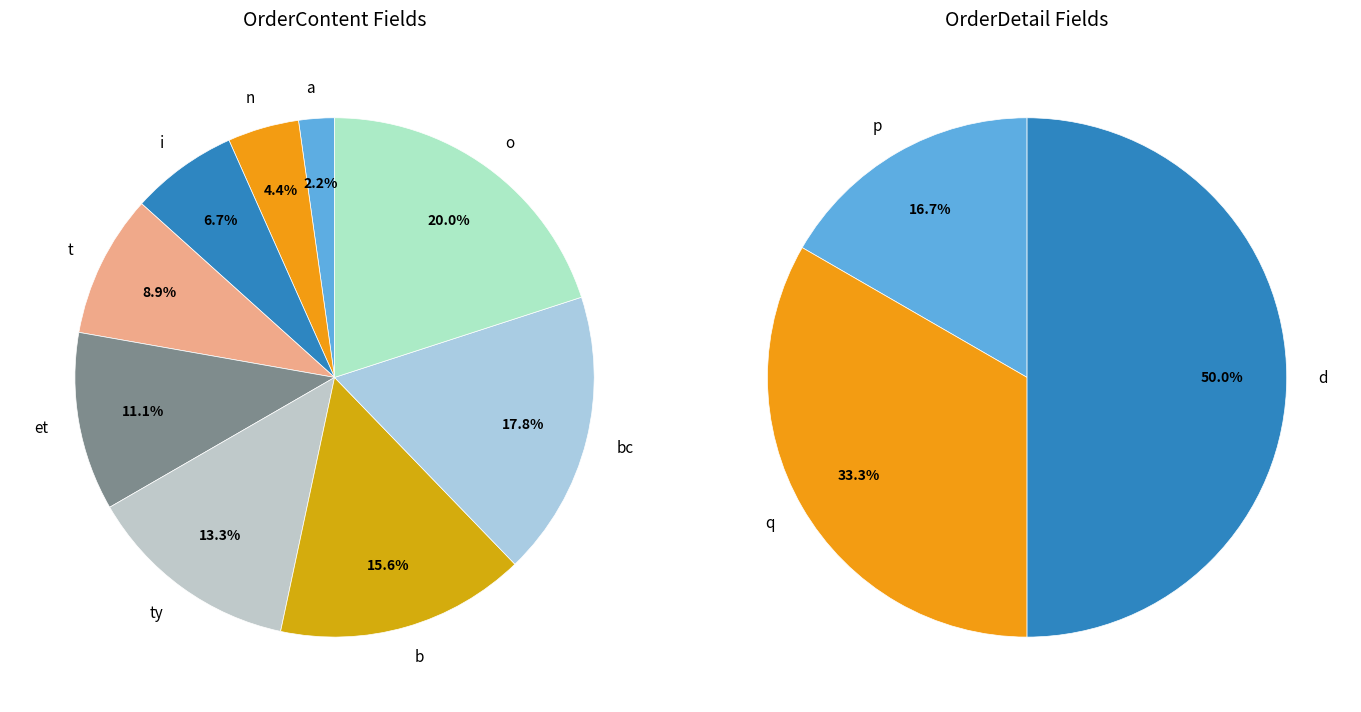

Which category has the biggest portion of the pie?

o